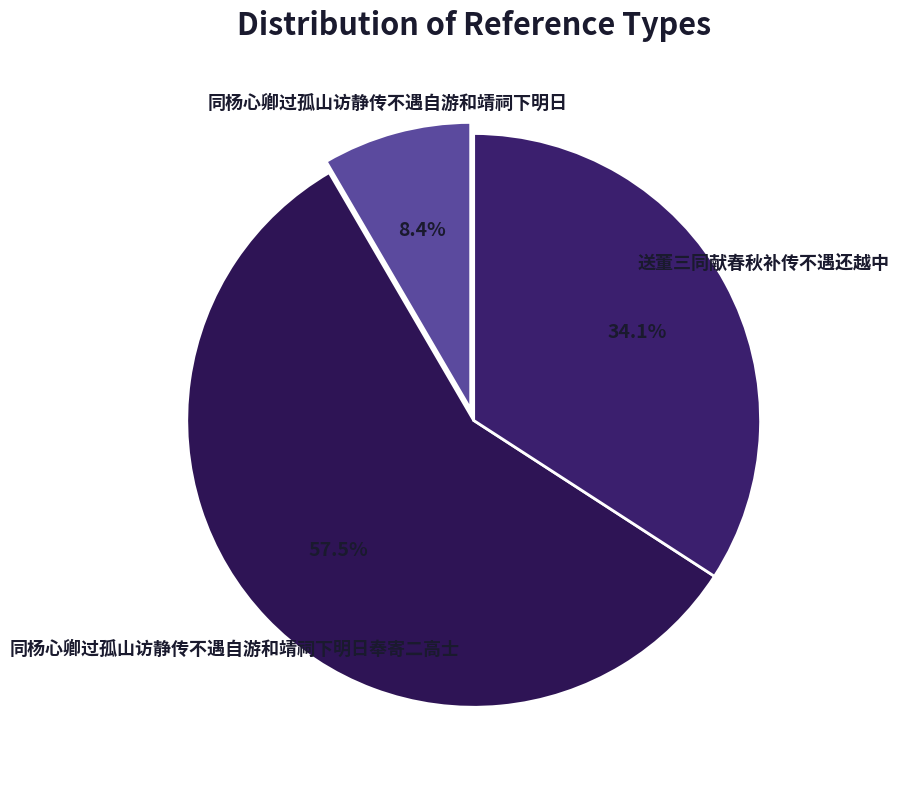

To the nearest percent, what is the difference between the largest and smallest slice percentages?

49%